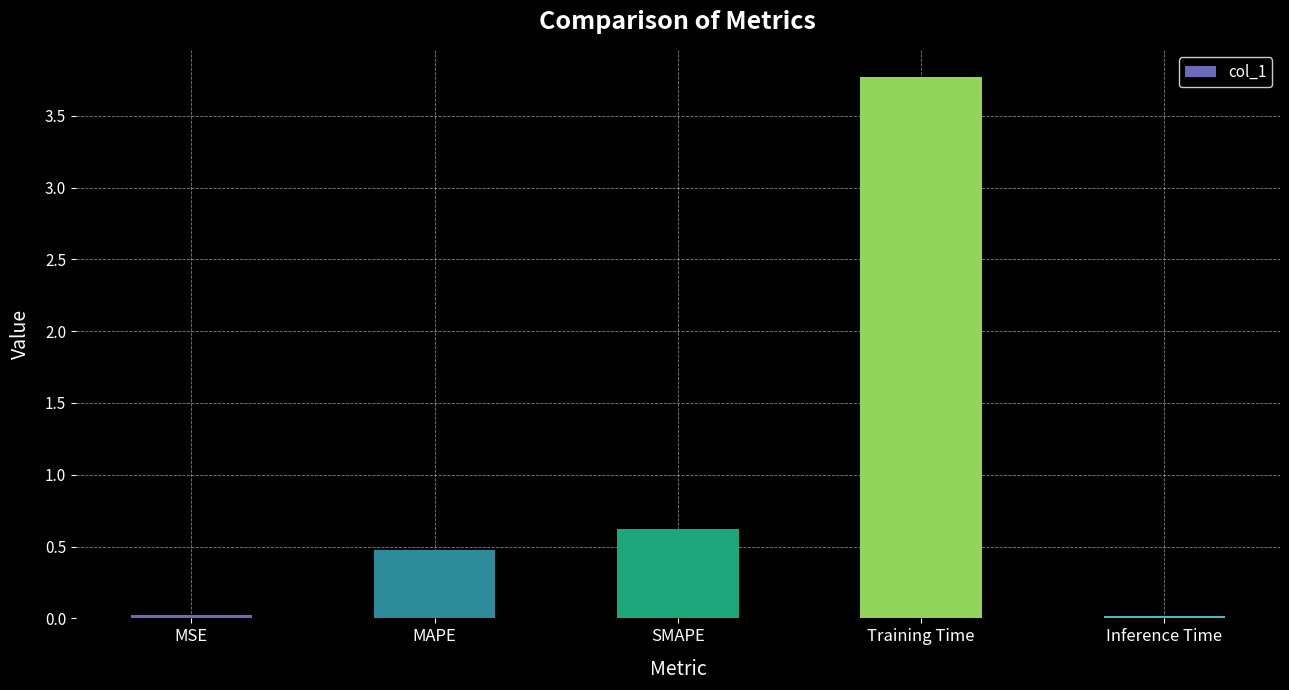

What is the label of the 3rd bar from the right?

SMAPE